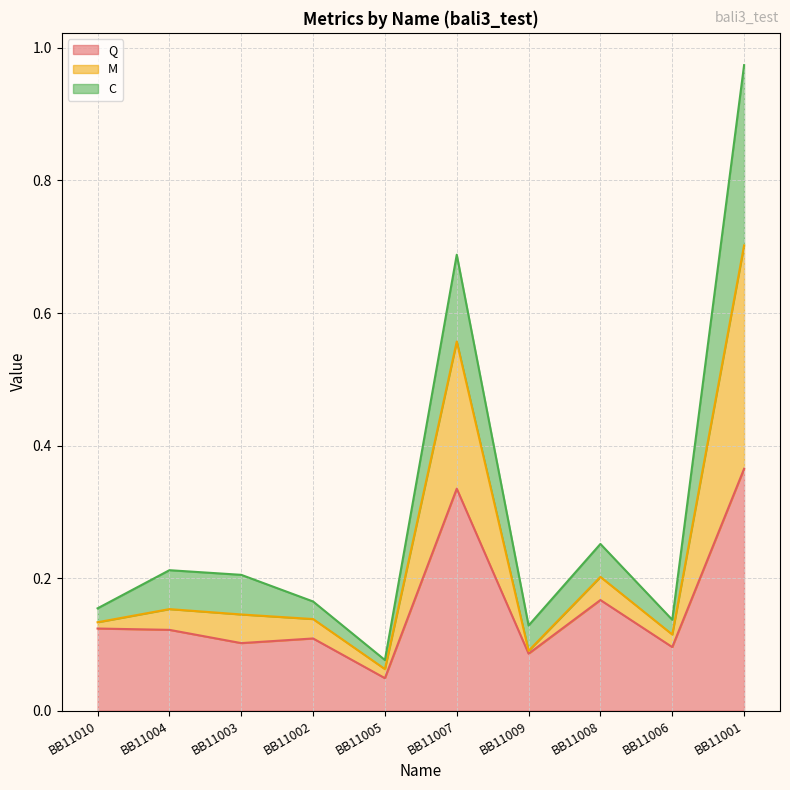

Count the number of categories in the chart.

10